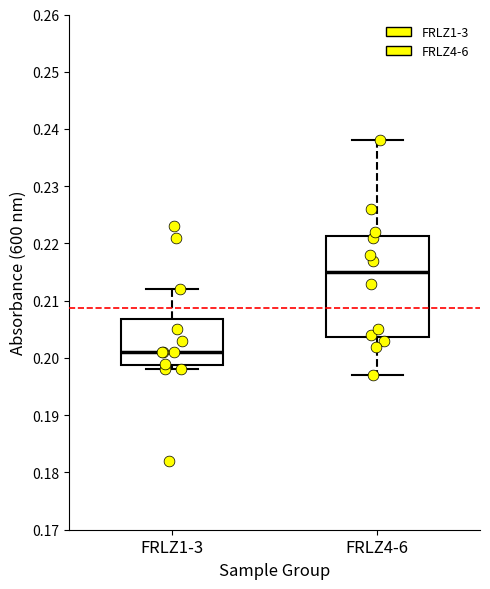

Reading left to right, read every box against the y-axis: the position of its median line, the range the box covers, and the ends of its whiskers. The values are not printed on the chart, so give them approximately, as read against the axis.

FRLZ1-3: median 0.201, box 0.199 to 0.207, whiskers 0.198 to 0.212
FRLZ4-6: median 0.215, box 0.204 to 0.221, whiskers 0.197 to 0.238